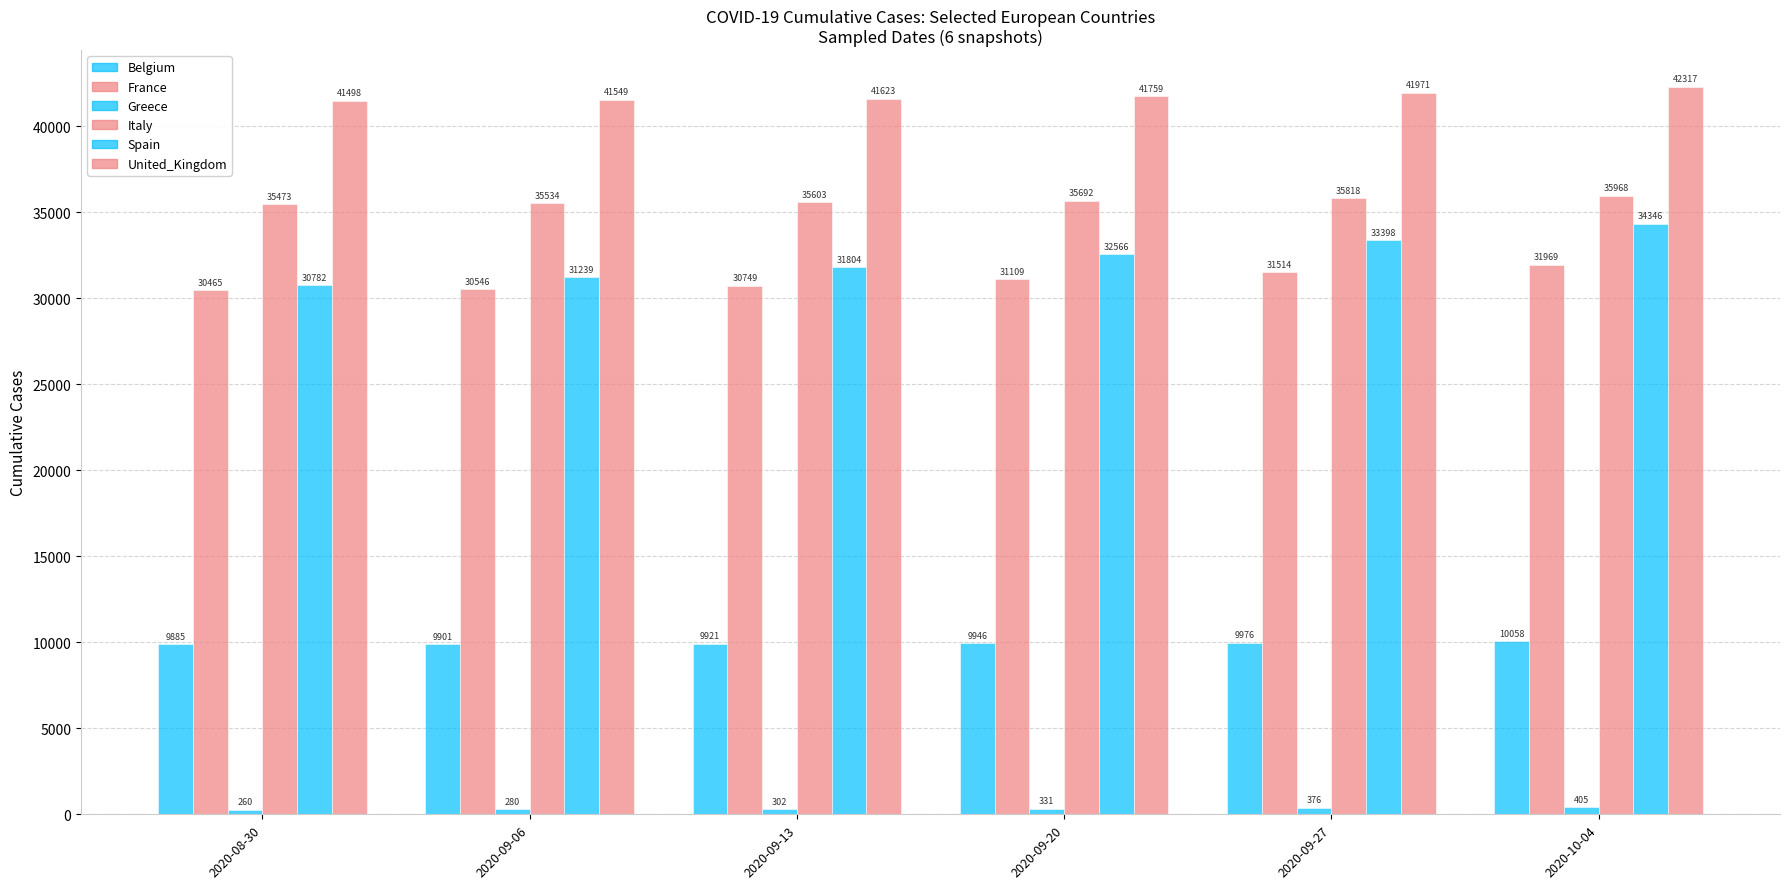

Does the chart contain stacked bars?

No